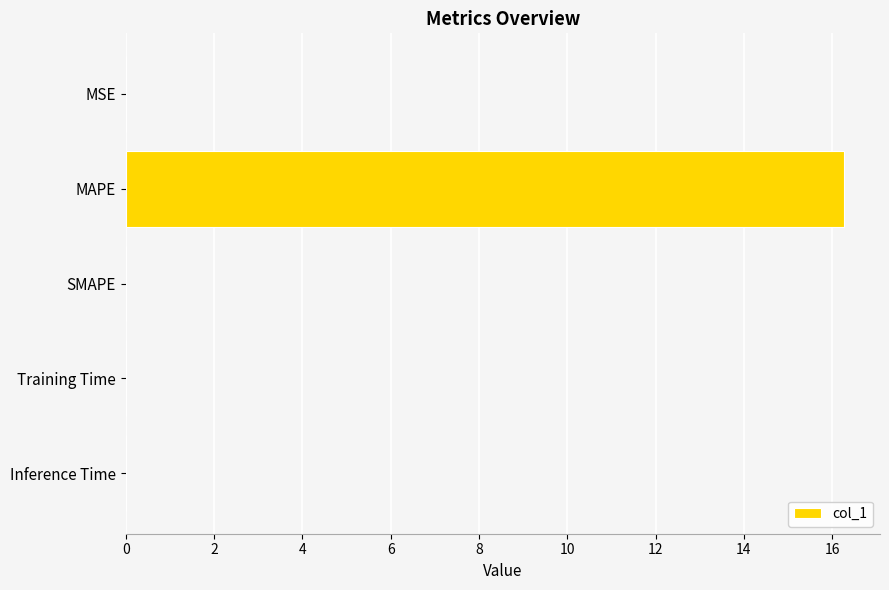

Between MAPE and MSE, which is larger?

MAPE